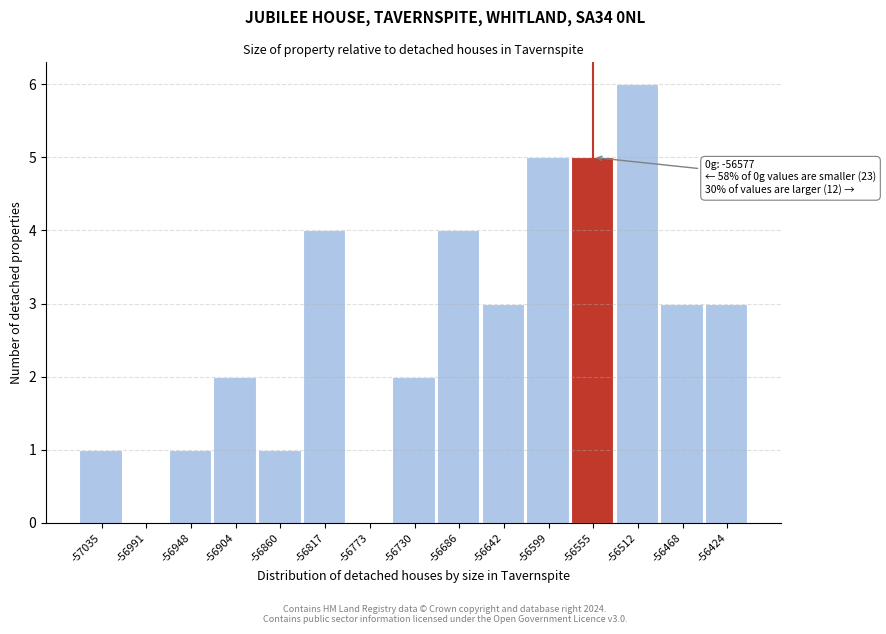

Which range on the x-axis has the tallest bar?

-56535 to -56490